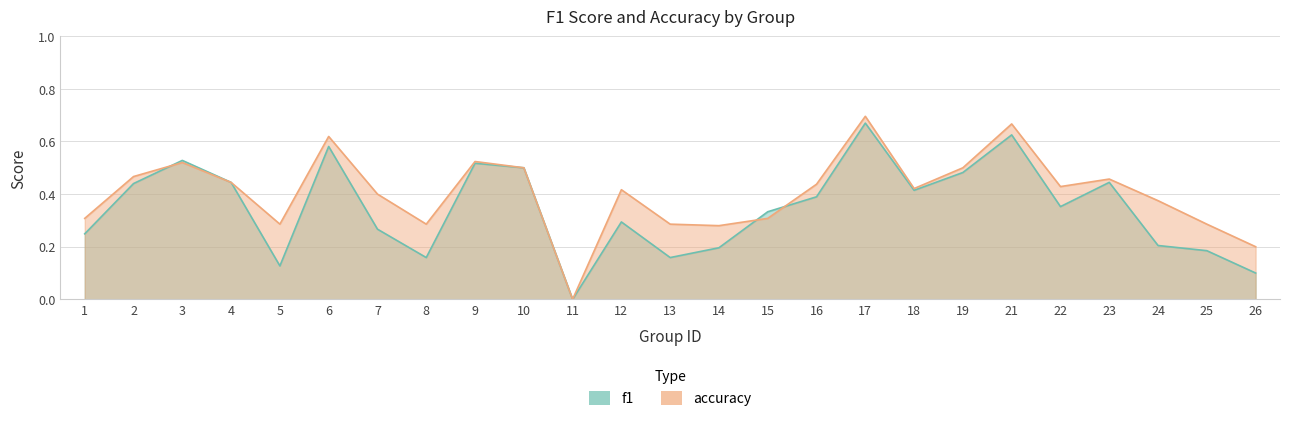

Which series ends up on top after the final intersection of accuracy and f1?

accuracy